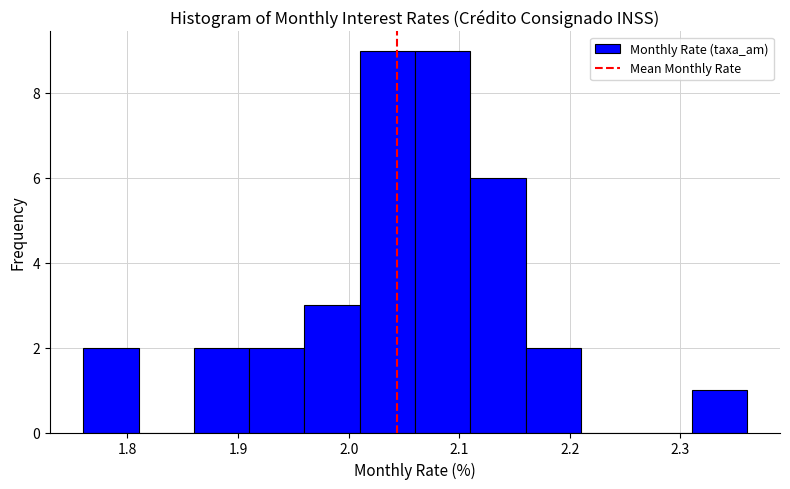

What is the height of the bar covering 2.31 to 2.36 on the x-axis? The values are not printed on the chart, so give them approximately, as read against the axis.

1